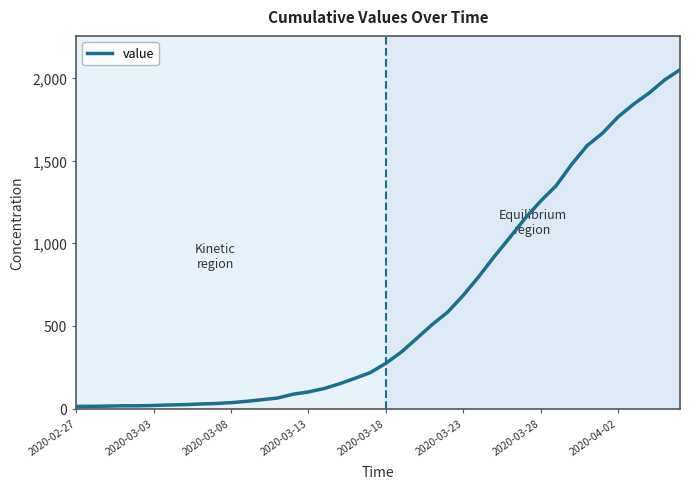

What is the greatest value displayed?

2049